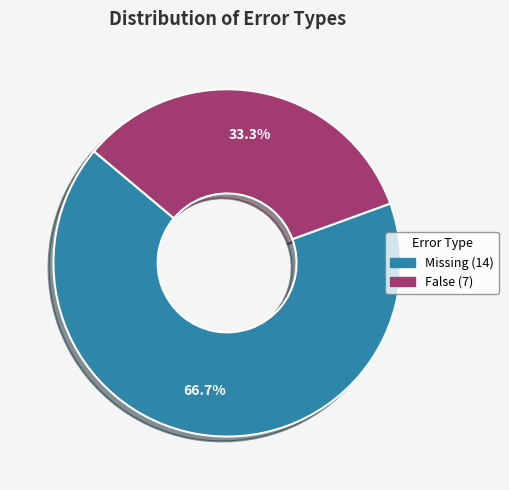

To the nearest percent, what is the difference between the largest and smallest slice percentages?

33%